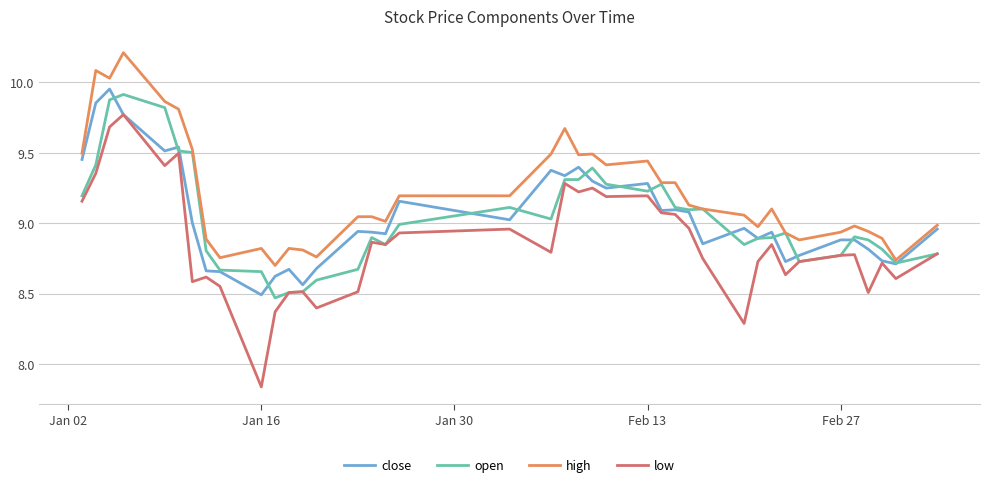

Which series has the largest total across all categories?

high